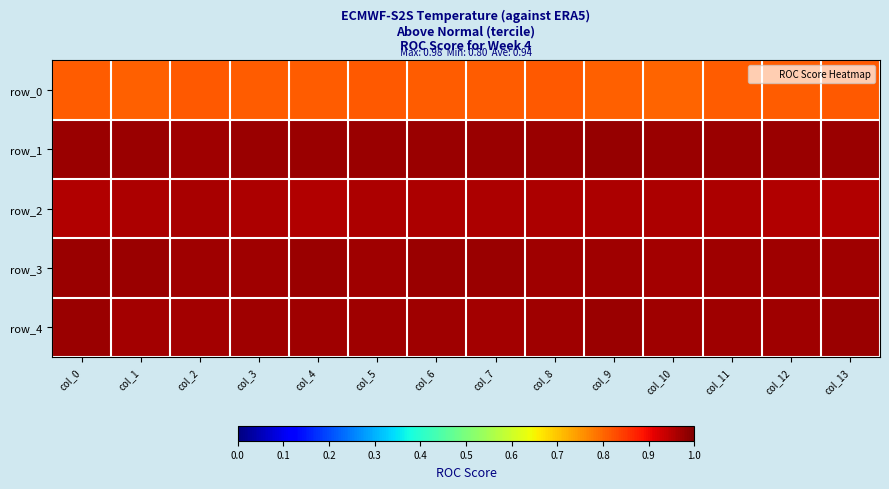

List the series in order of their peak value, highest first.

row_1, row_3, row_4, row_2, row_0